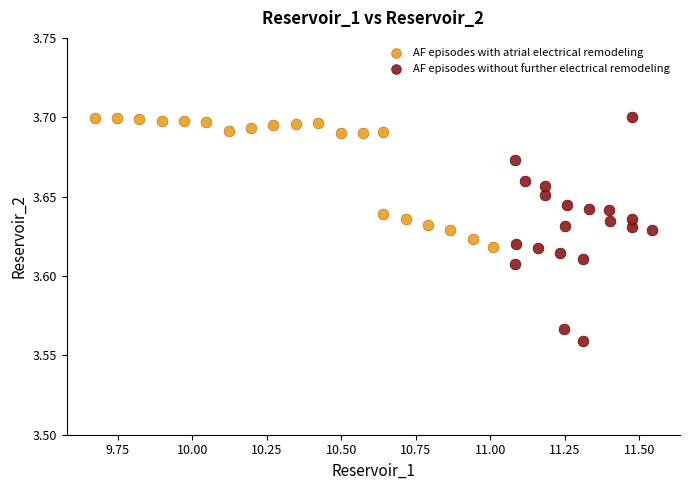

Which series has the widest spread of Y values?

AF episodes without further electrical remodeling